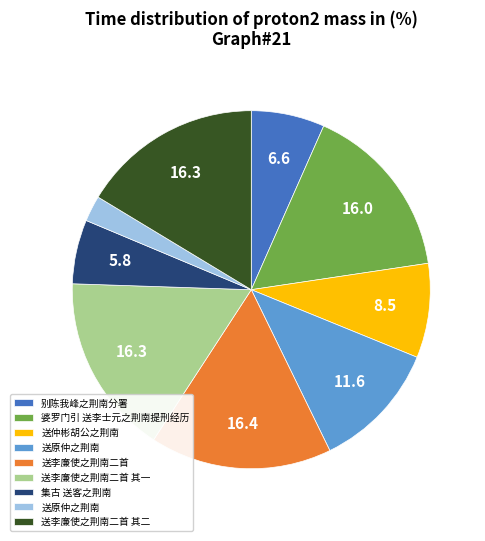

Does any single category account for the majority?

No